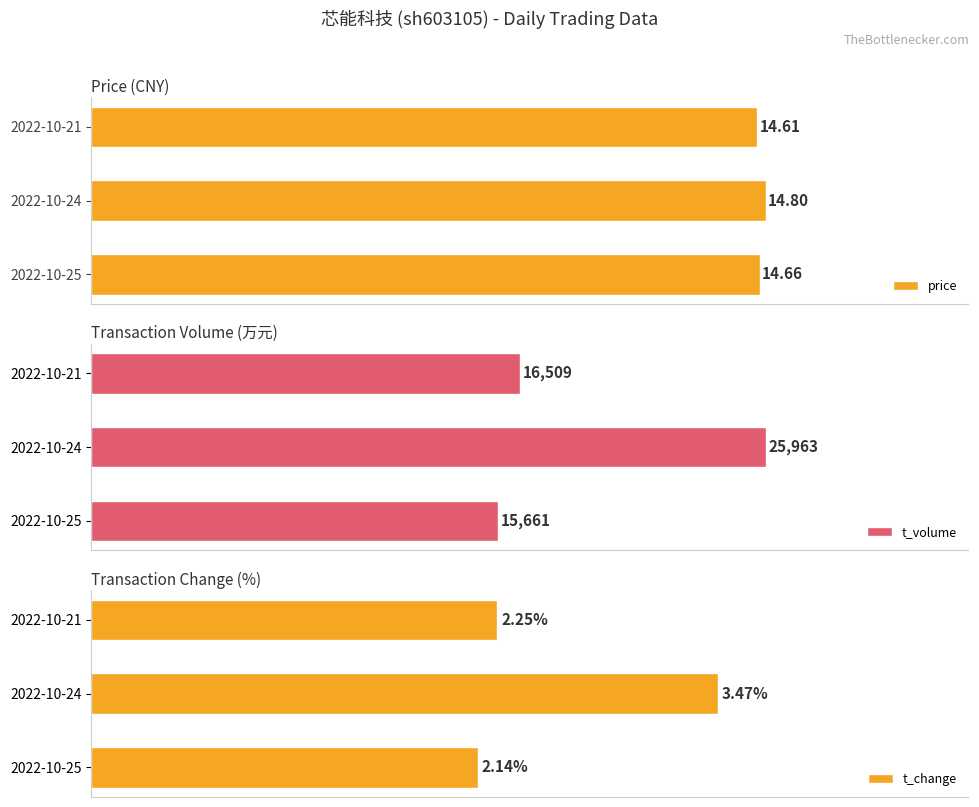

What is the difference between the highest and lowest values at 2022-10-21?

16506.8